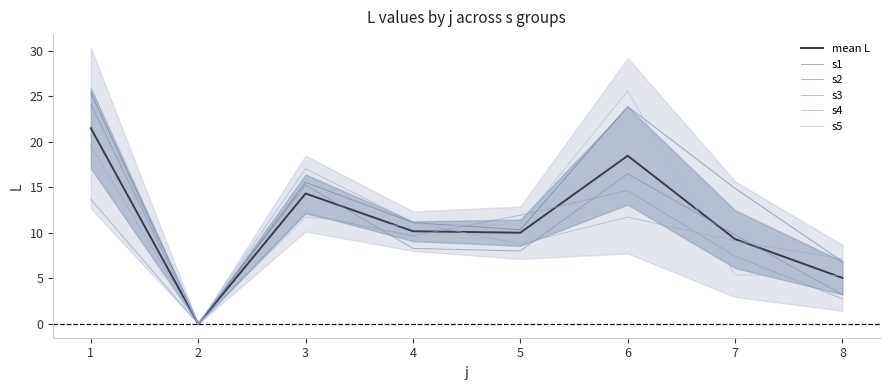

What is the difference between the maximum and minimum values in the s2 series?

24.1